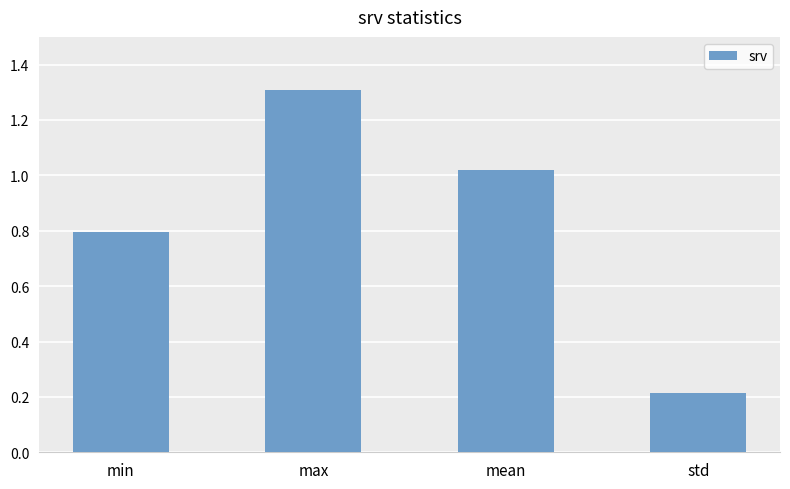

What position from the left is std?

4